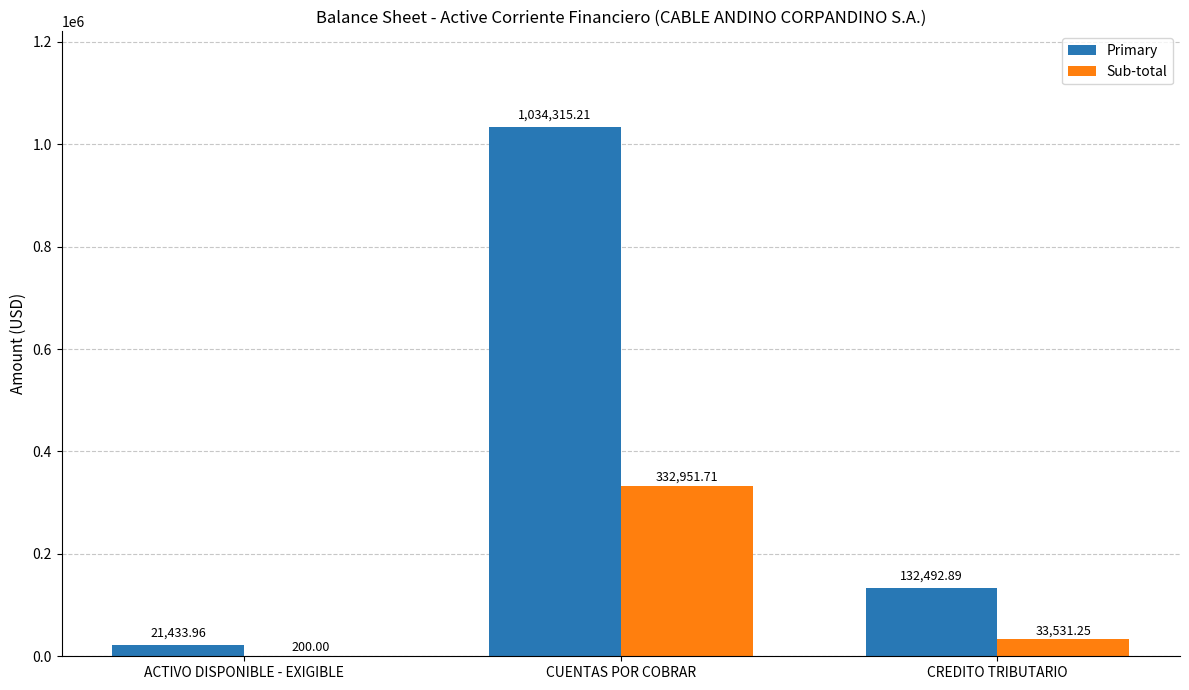

Which category has the highest value across all series?

CUENTAS POR COBRAR